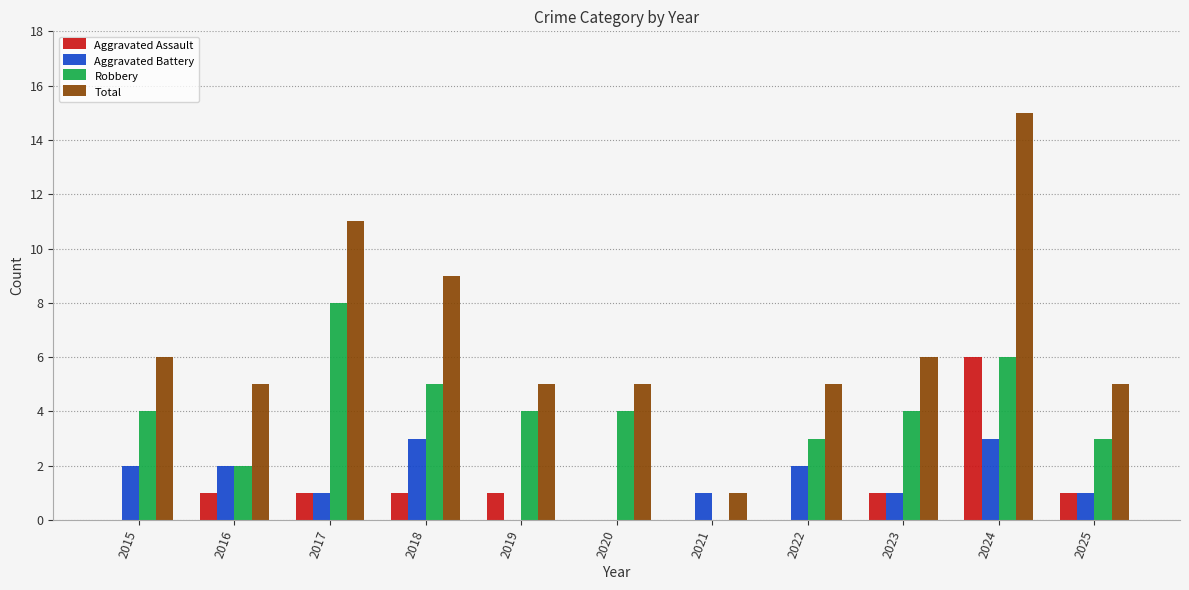

How many series are shown in this chart?

4